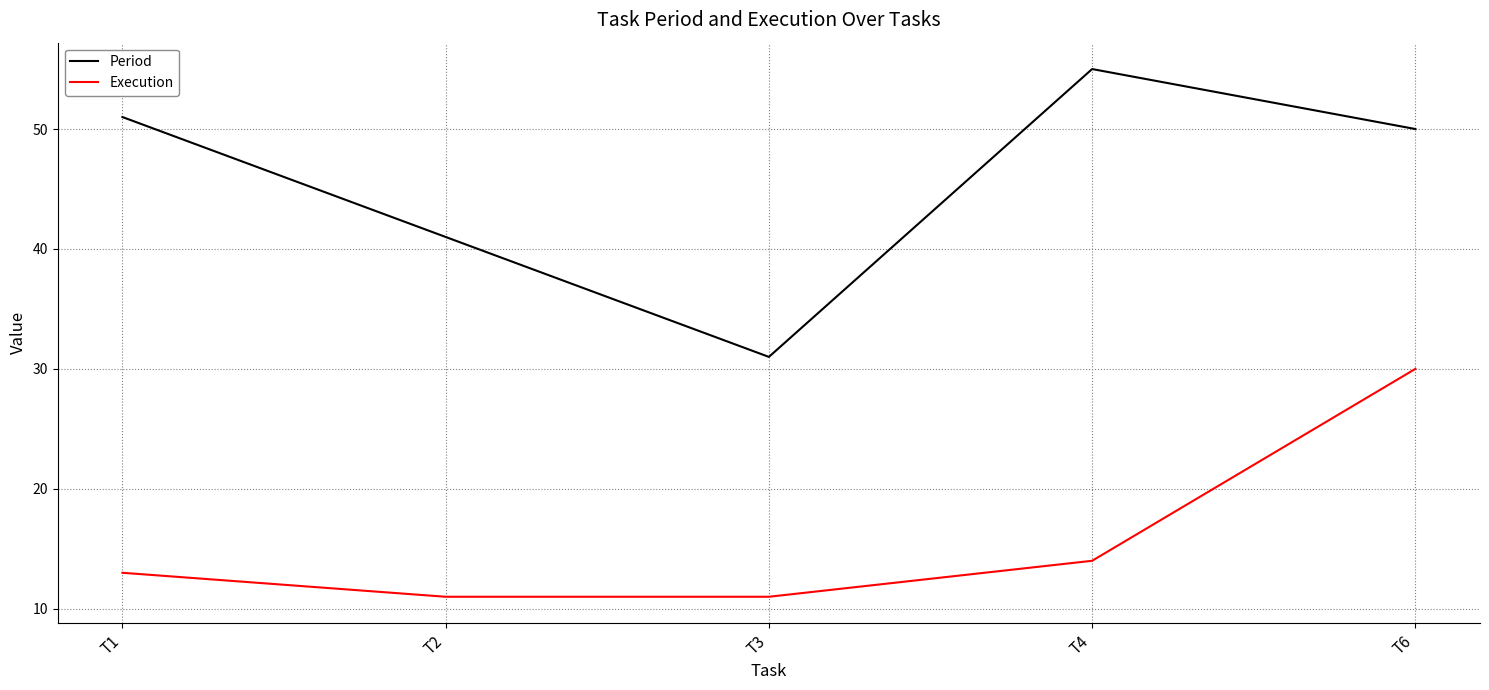

List the series in order of their overall mean, lowest first.

Execution, Period